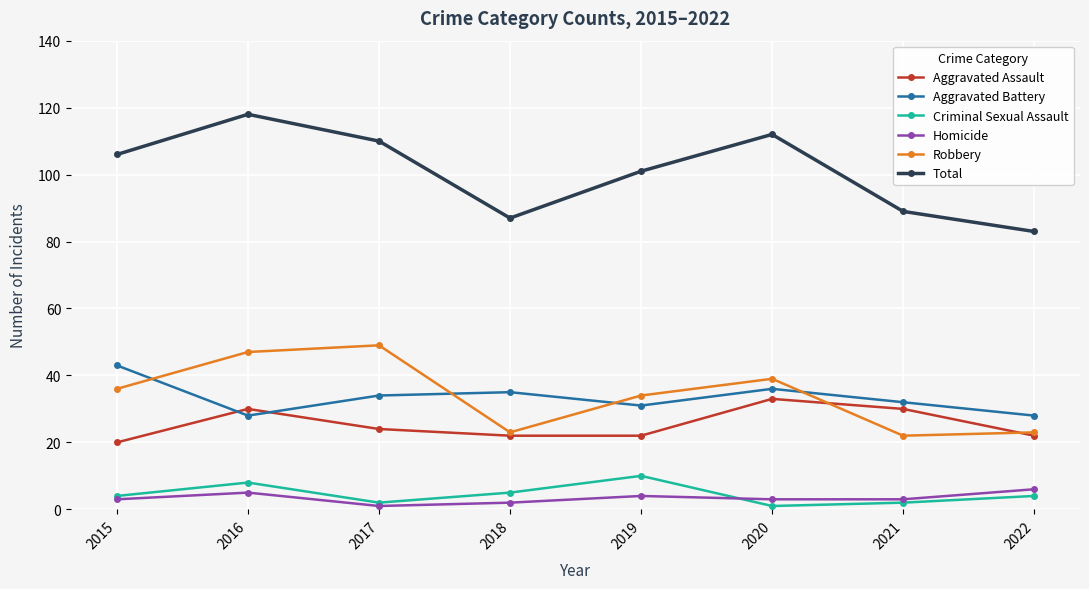

True or false: Aggravated Assault has a value of 33 at 2020.

True